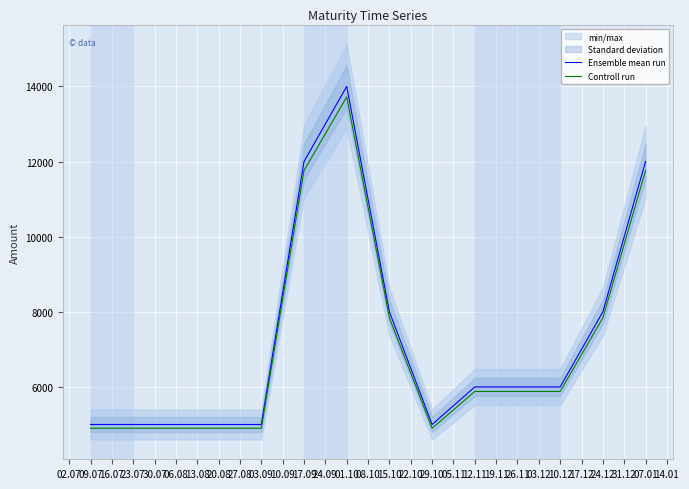

Is this an area chart (filled region under the line)?

No